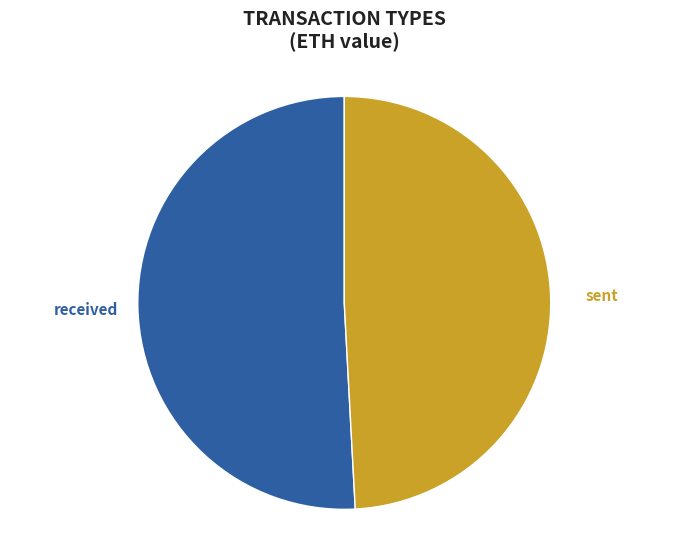

True or false: received accounts for 64% of the total.

False